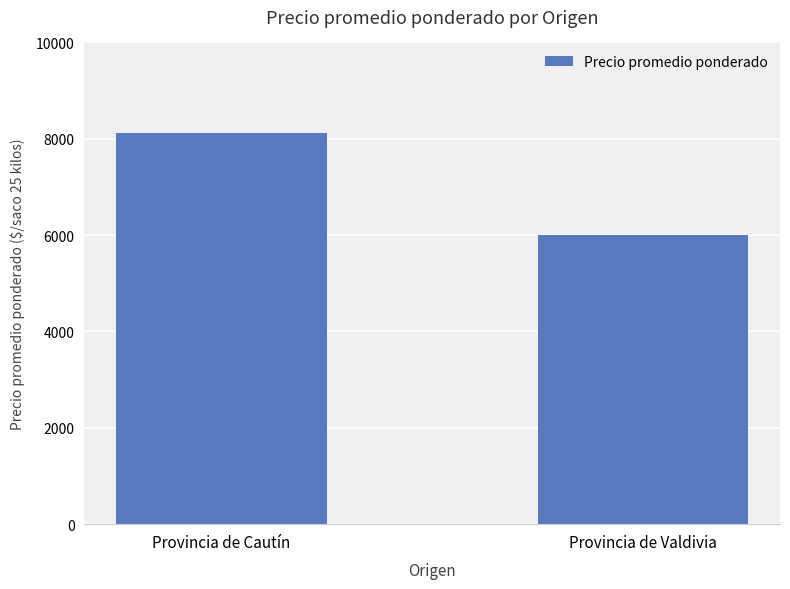

What is the sum of all values?

14127